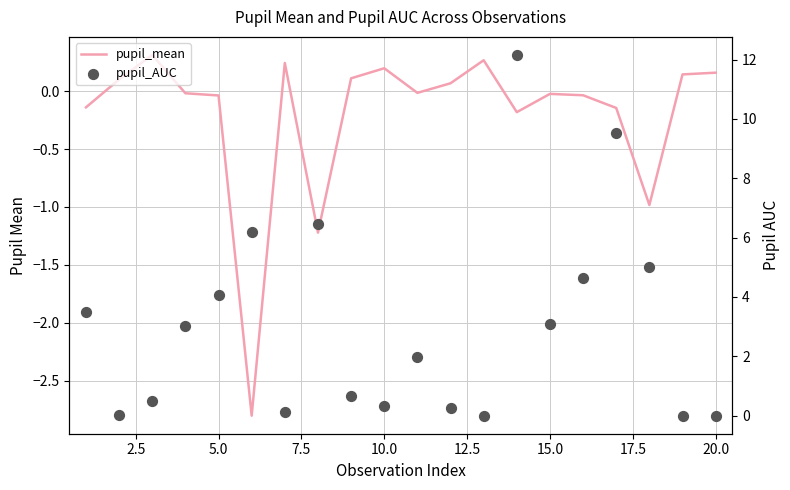

What is the total value across all series at 17.5?

5.2